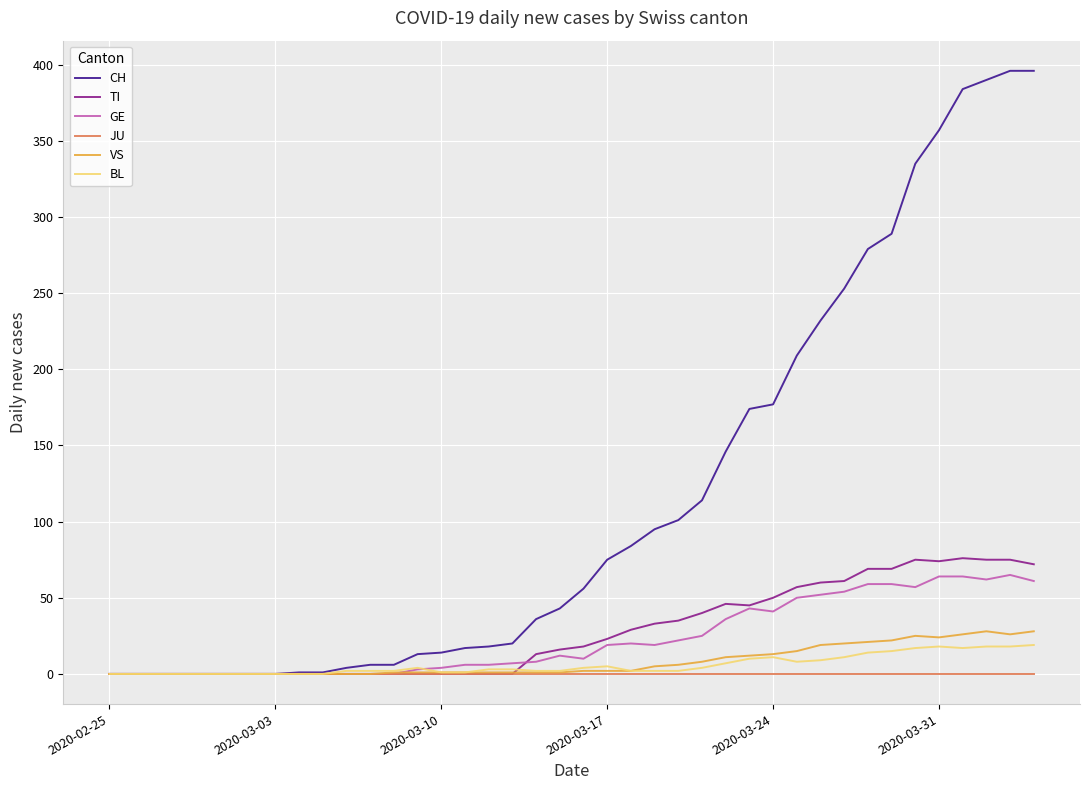

How many lines are shown in the chart?

6